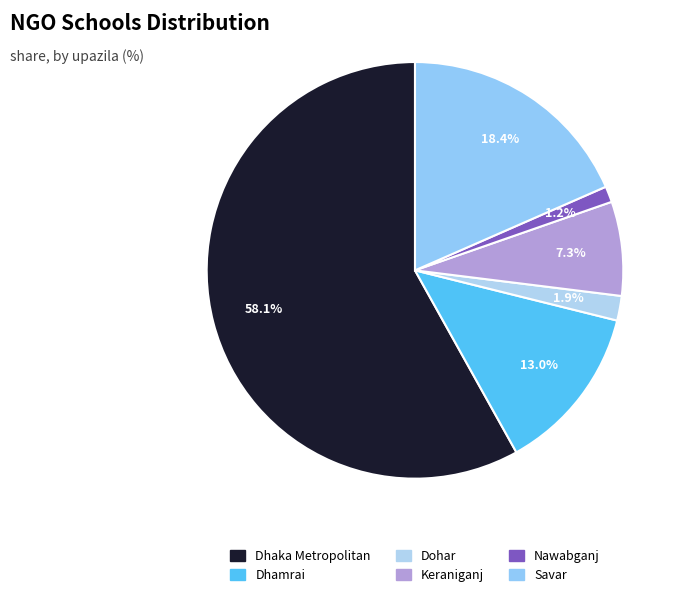

To the nearest percent, what is the average slice percentage?

17%